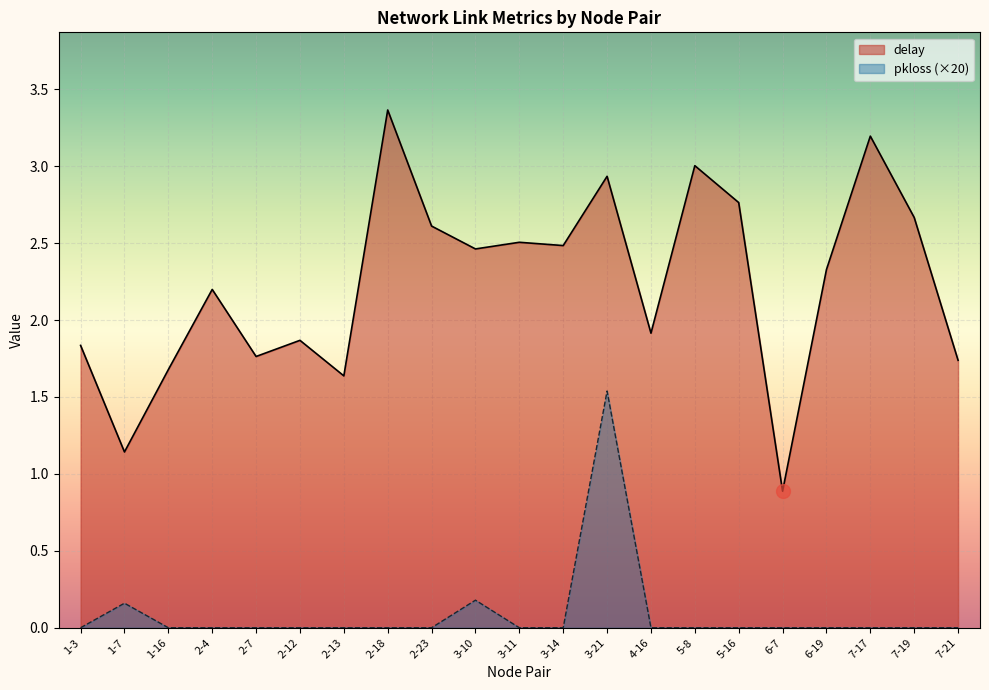

List the labels in order of delay value, largest first.

2-18, 7-17, 5-8, 3-21, 5-16, 7-19, 2-23, 3-11, 3-14, 3-10, 6-19, 2-4, 4-16, 2-12, 1-3, 2-7, 7-21, 1-16, 2-13, 1-7, 6-7